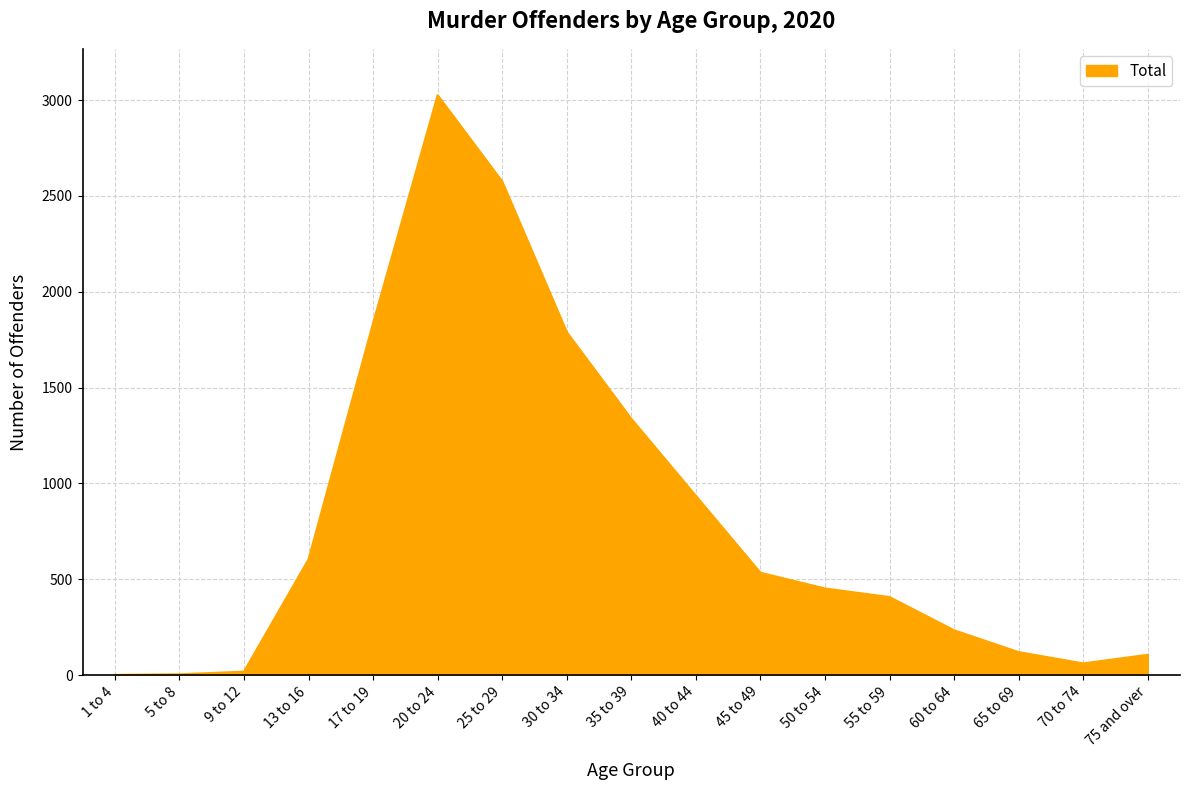

What is the difference between the maximum and minimum values?

3024